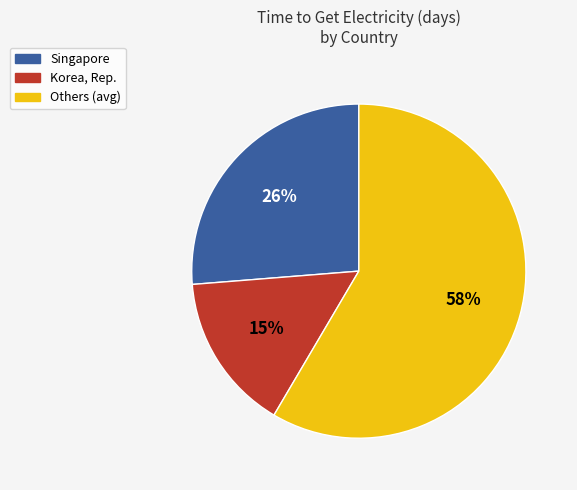

Count the number of slices in the pie.

3